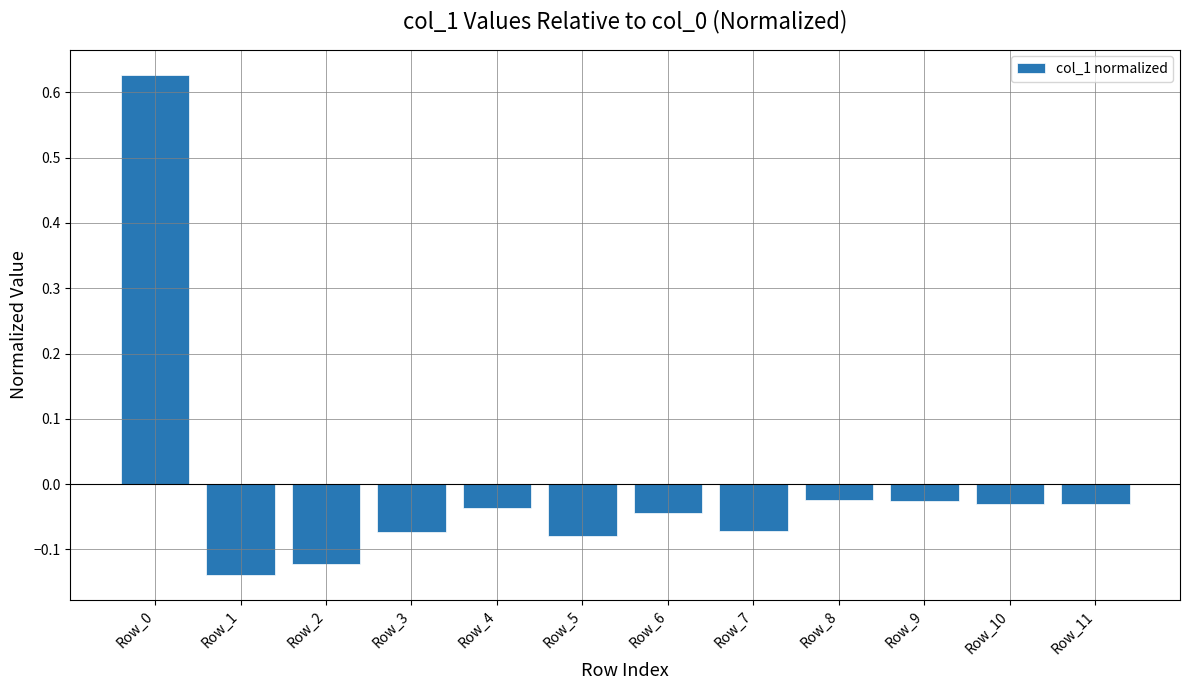

Is it true that the value at Row_4 is -0.1?

False